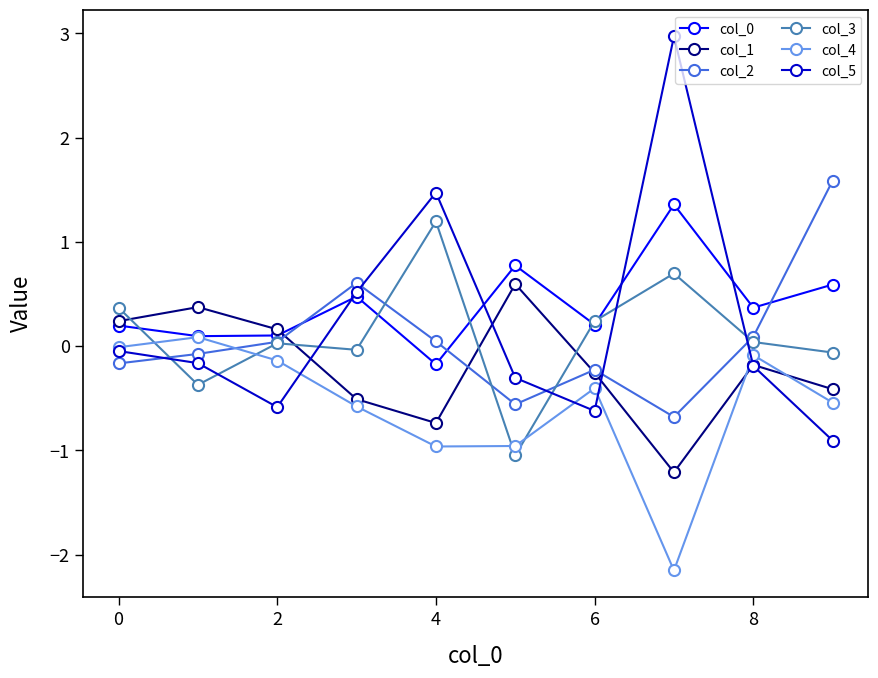

What is the average value of the col_0 series?

0.4